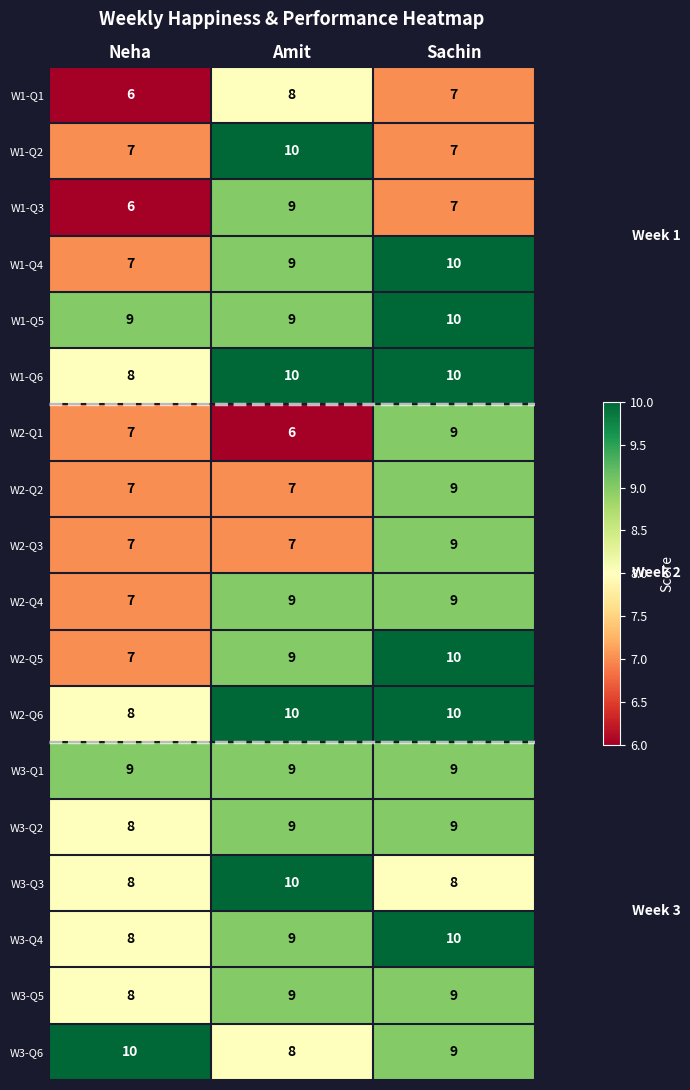

What is the sum of all W2-Q3 values?

23